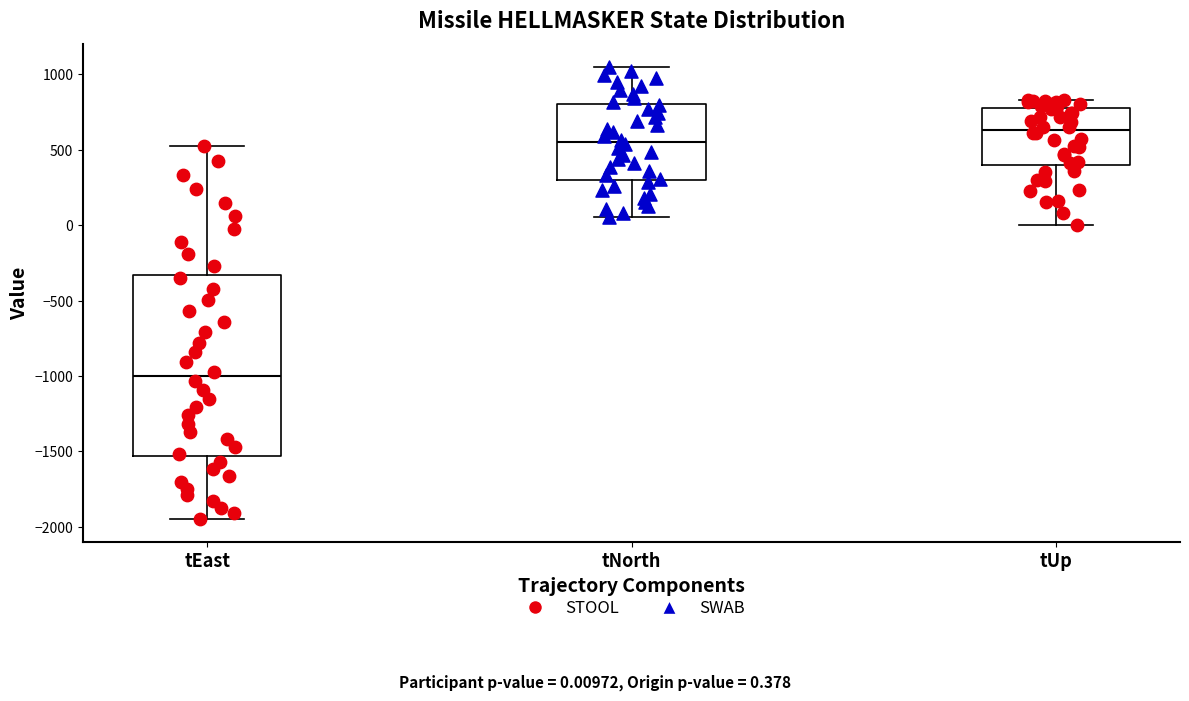

Reading left to right, read every box against the y-axis: the position of its median line, the range the box covers, and the ends of its whiskers. The values are not printed on the chart, so give them approximately, as read against the axis.

tEast: median -1000, box -1550 to -350, whiskers -1950 to 500
tNorth: median 550, box 300 to 800, whiskers 50 to 1050
tUp: median 650, box 400 to 750, whiskers 0 to 850